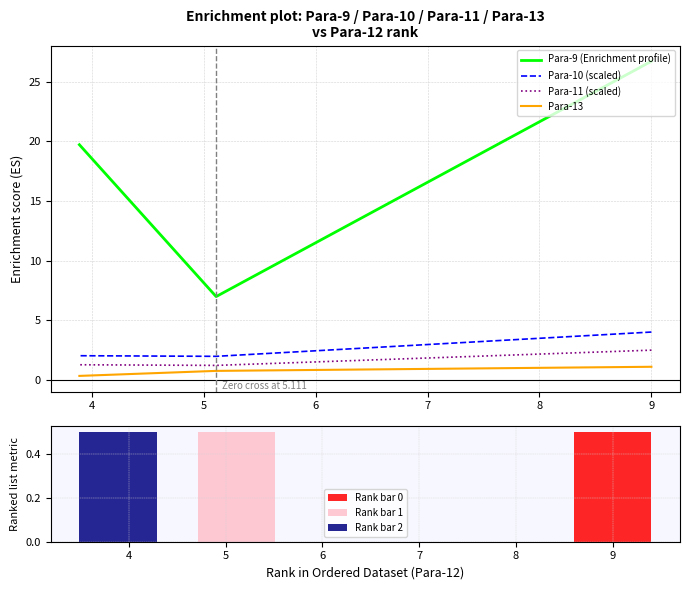

Are the bars horizontal?

No